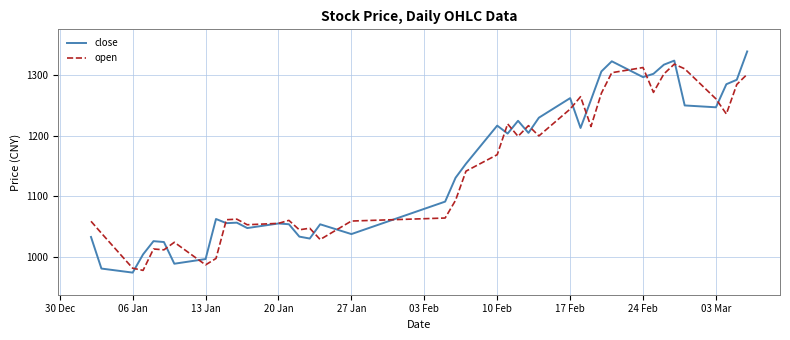

What is the minimum value shown in the chart?

974.0